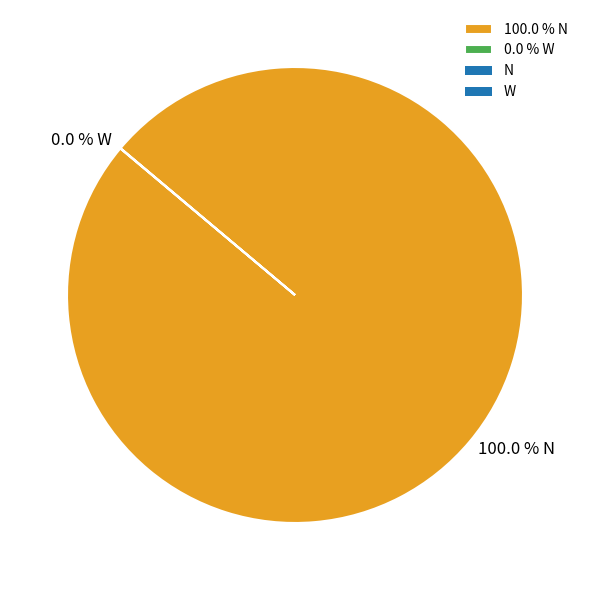

Which category has the biggest portion of the pie?

100.0 % N